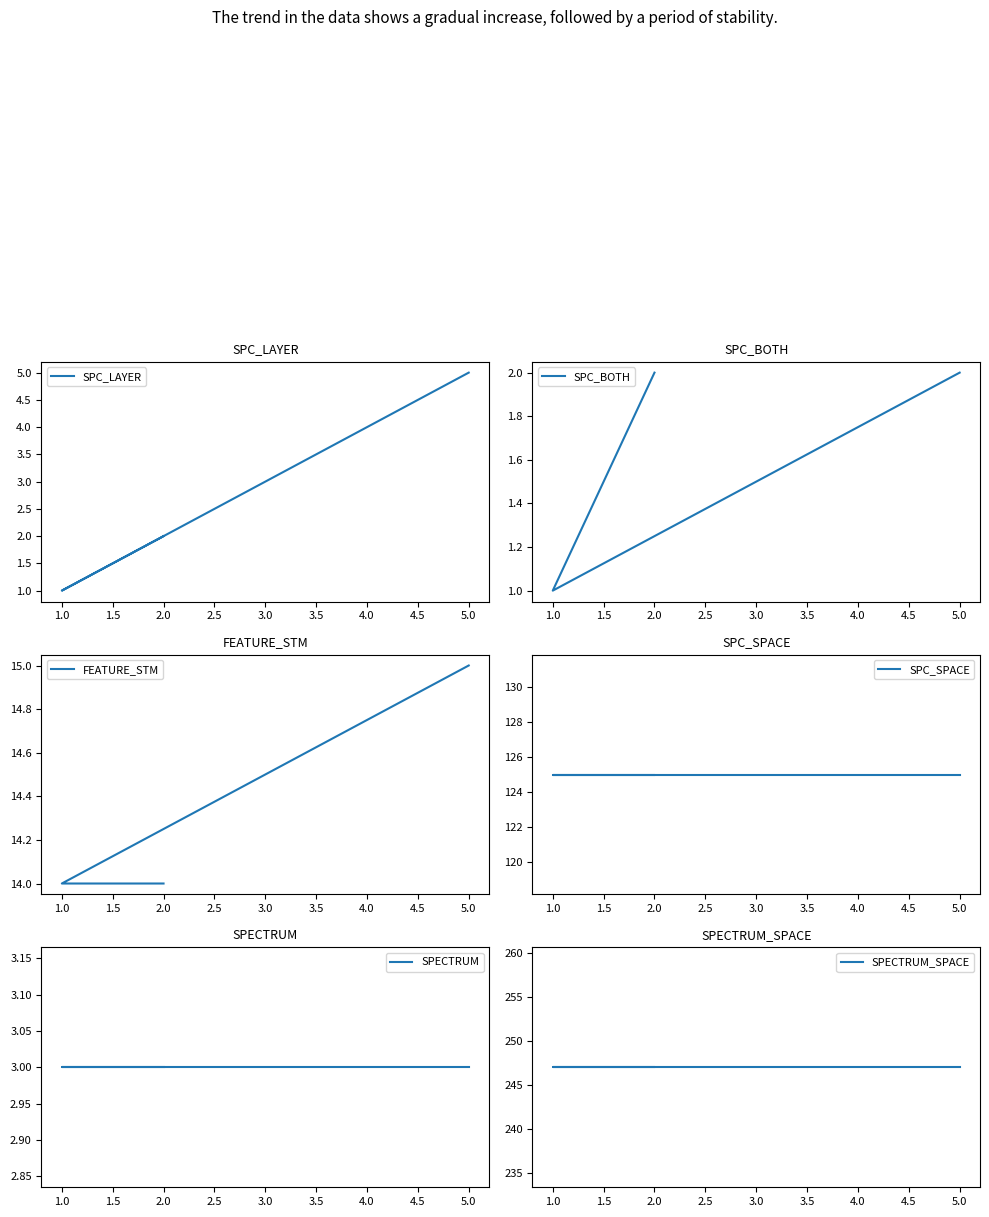

Count the number of data series in this chart.

6